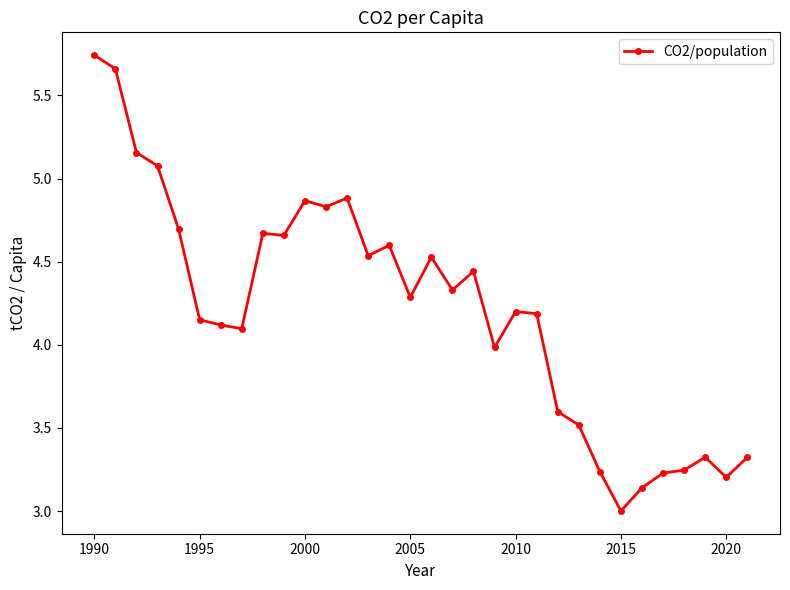

True or false: there are more than 2 points higher than both neighbors.

True